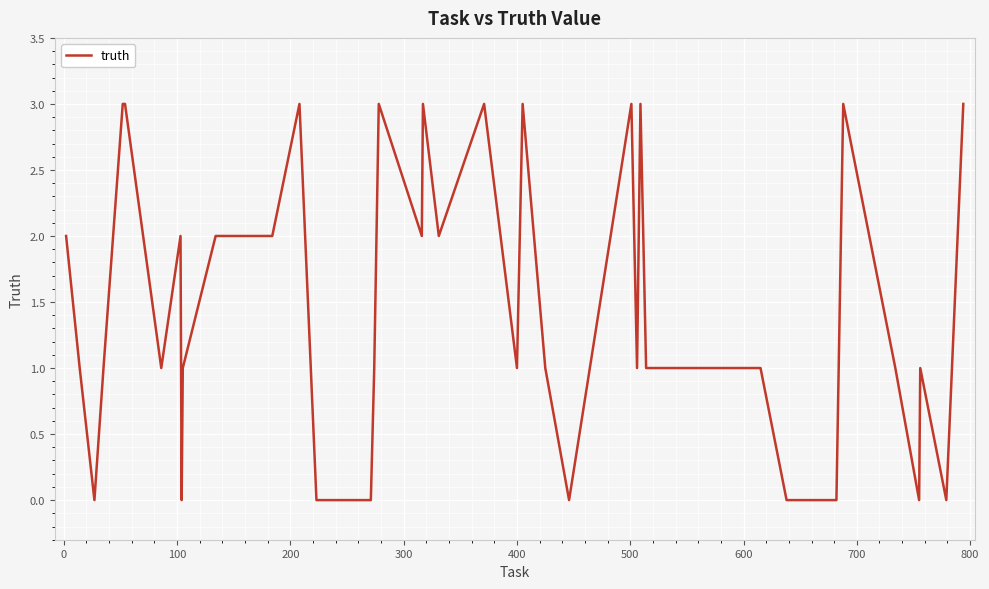

What is the greatest value displayed?

3